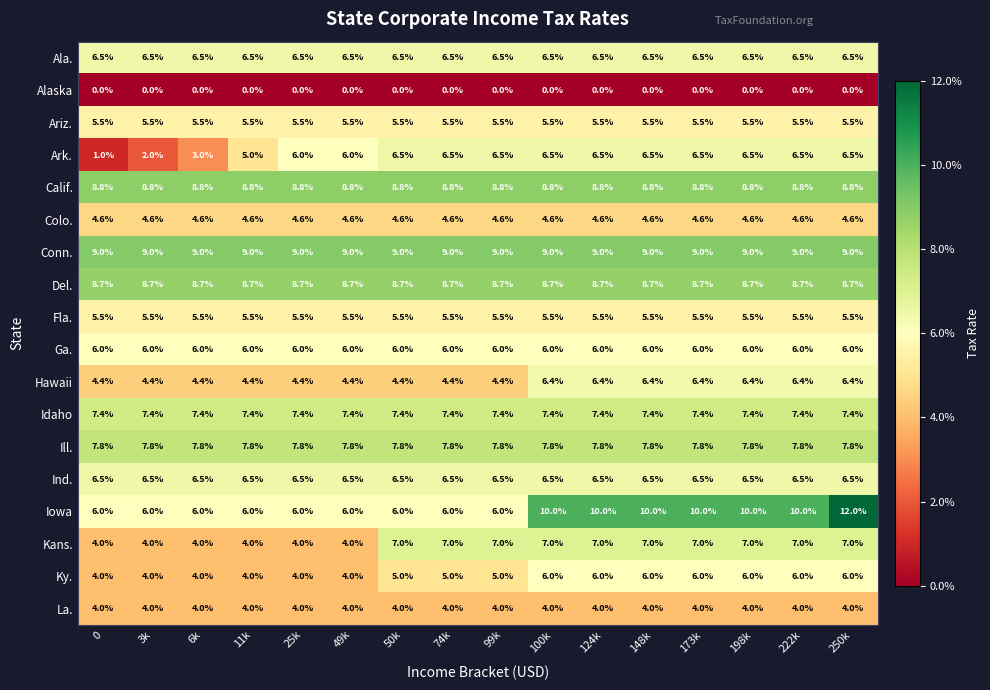

Which series changed the most between 25k and 173k?

Iowa